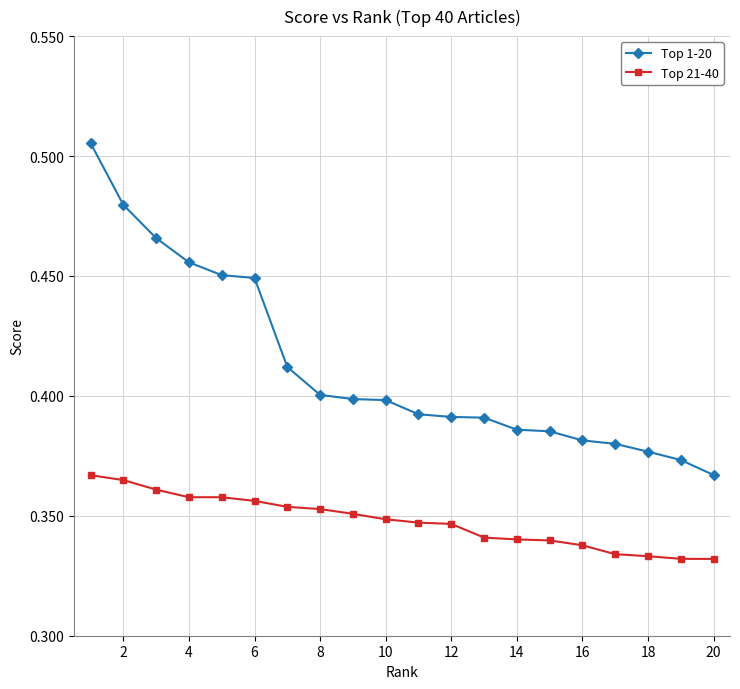

How many lines are shown in the chart?

2